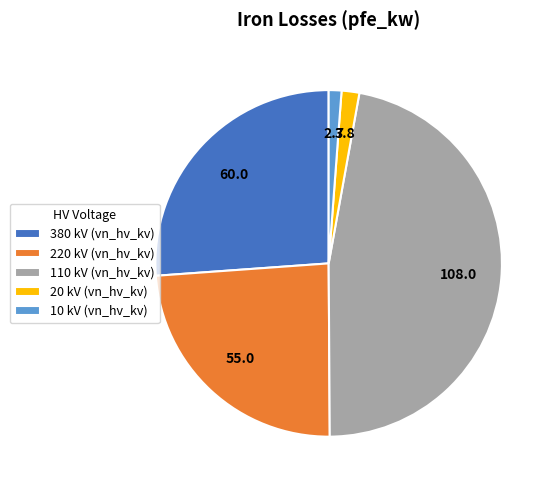

Count the number of slices in the pie.

5